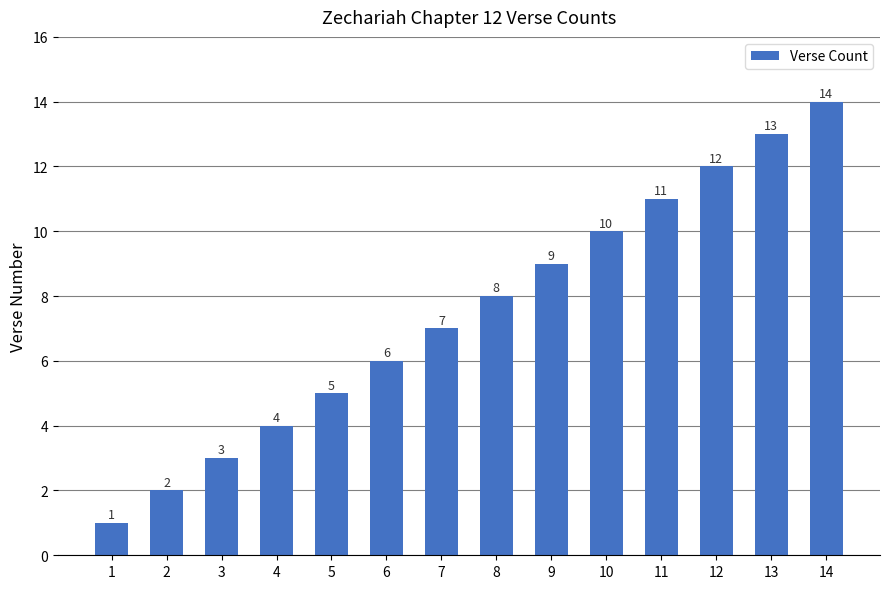

How many distinct data groups are displayed?

1